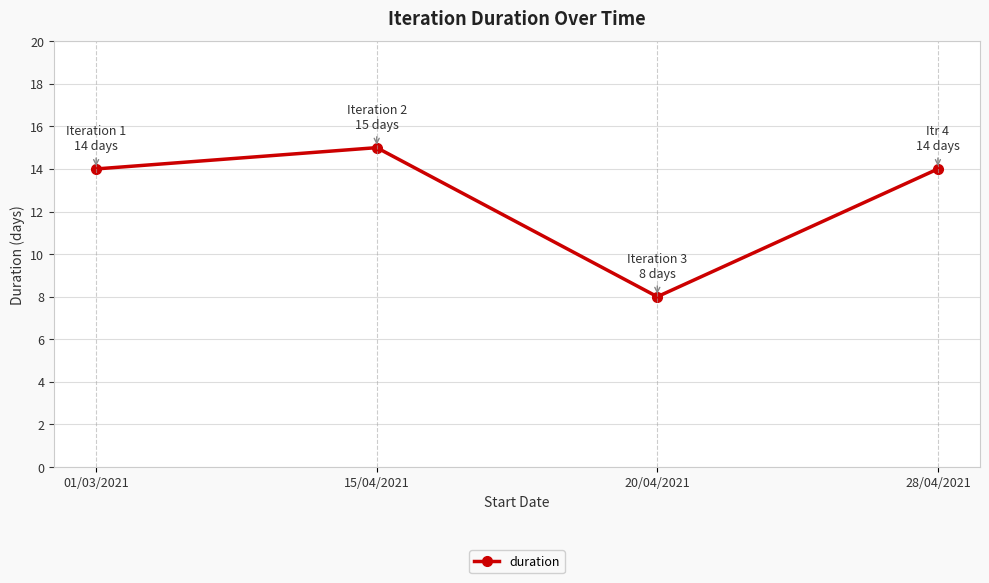

What value does the data have at 01/03/2021?

14